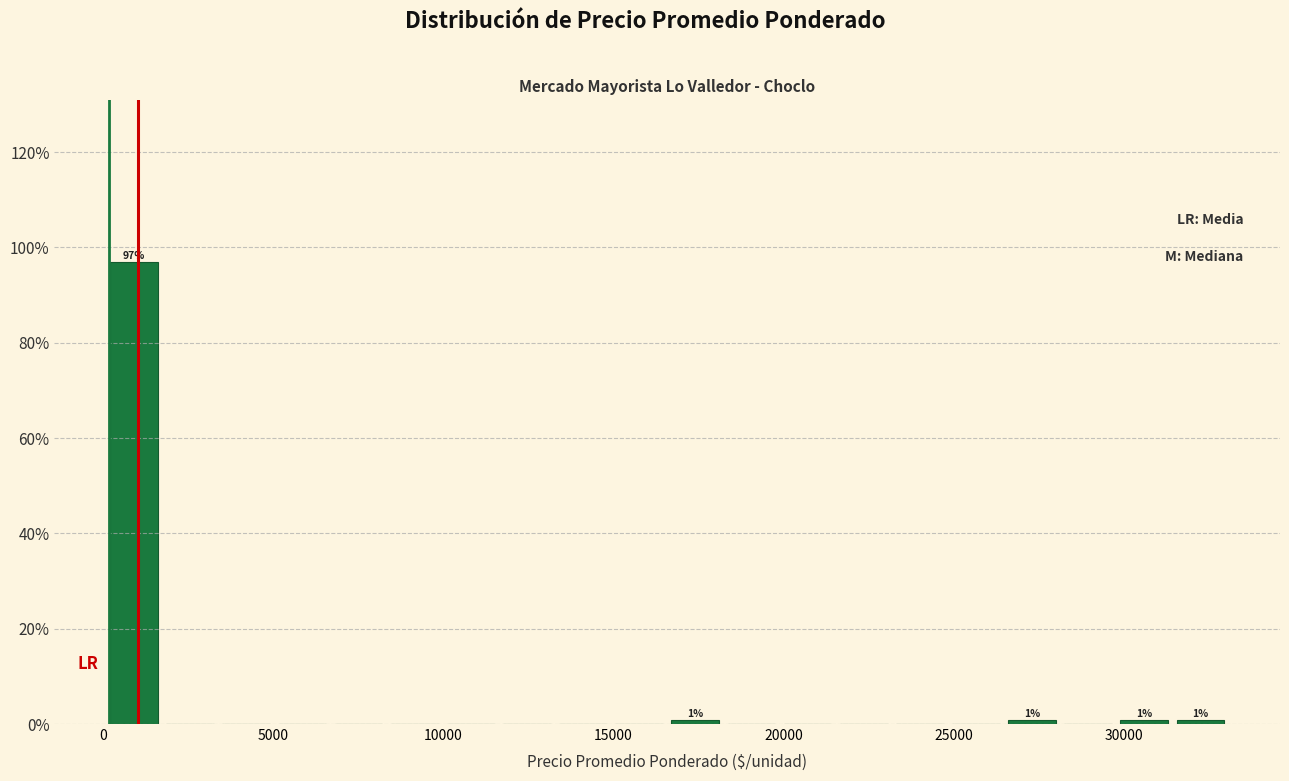

Around what value on the x-axis is the tallest bar? Give the approximate position of its centre, as read against the axis.

1000